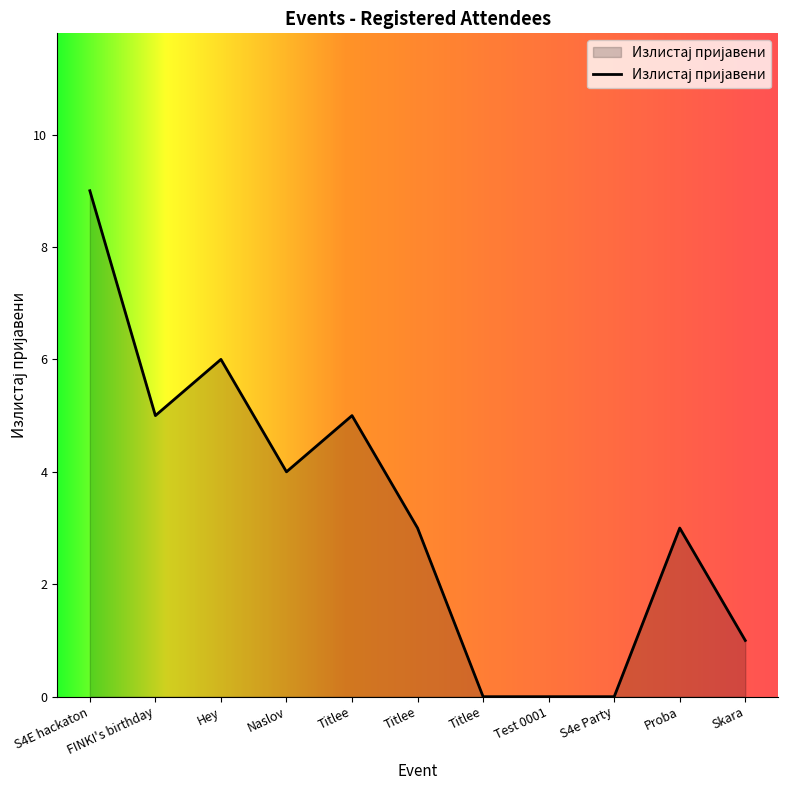

What is the maximum value shown in the chart?

9